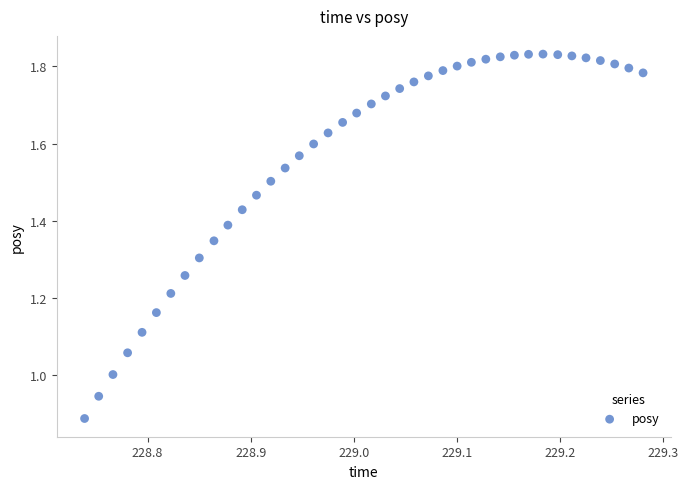

What is the range of X values (max minus min)?

0.5